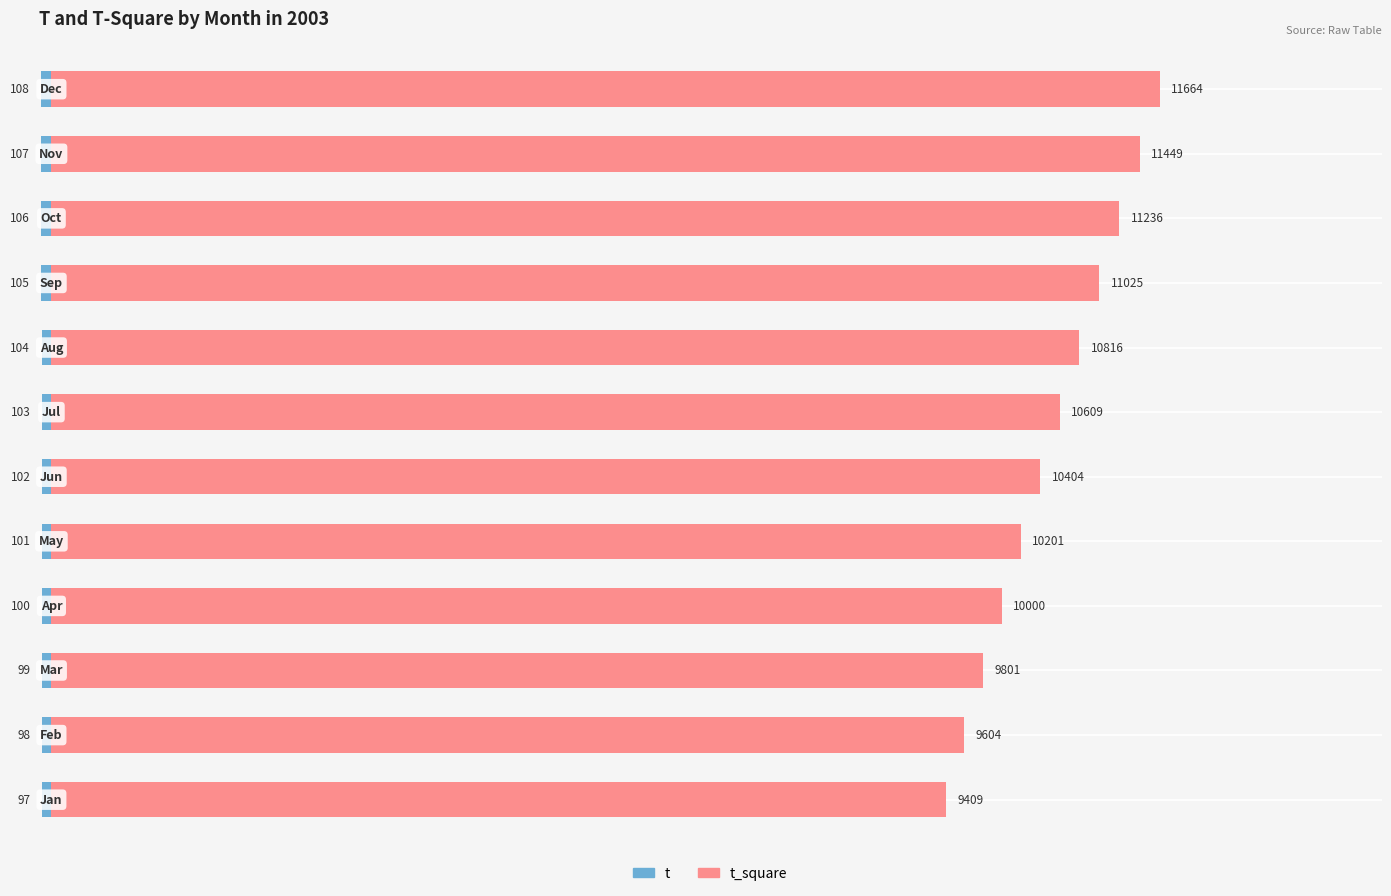

How many bars are there in total?

24